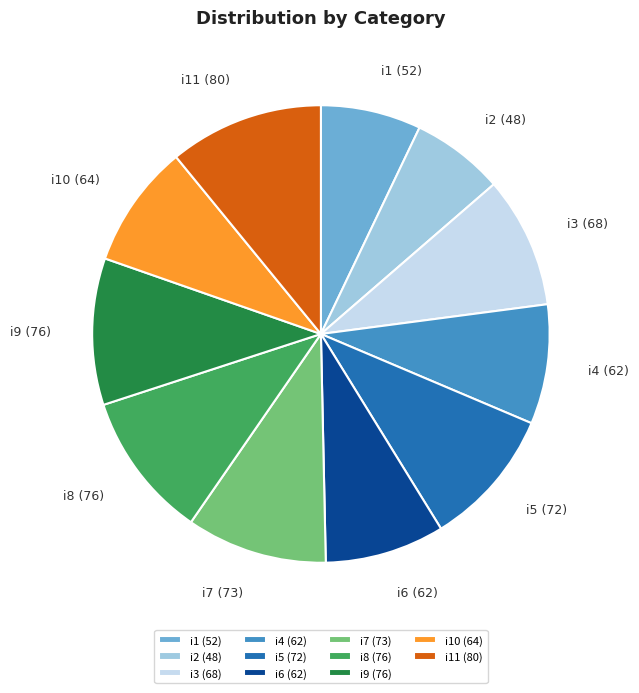

Combined, do i10 (64) and i6 (62) account for over 50%?

No